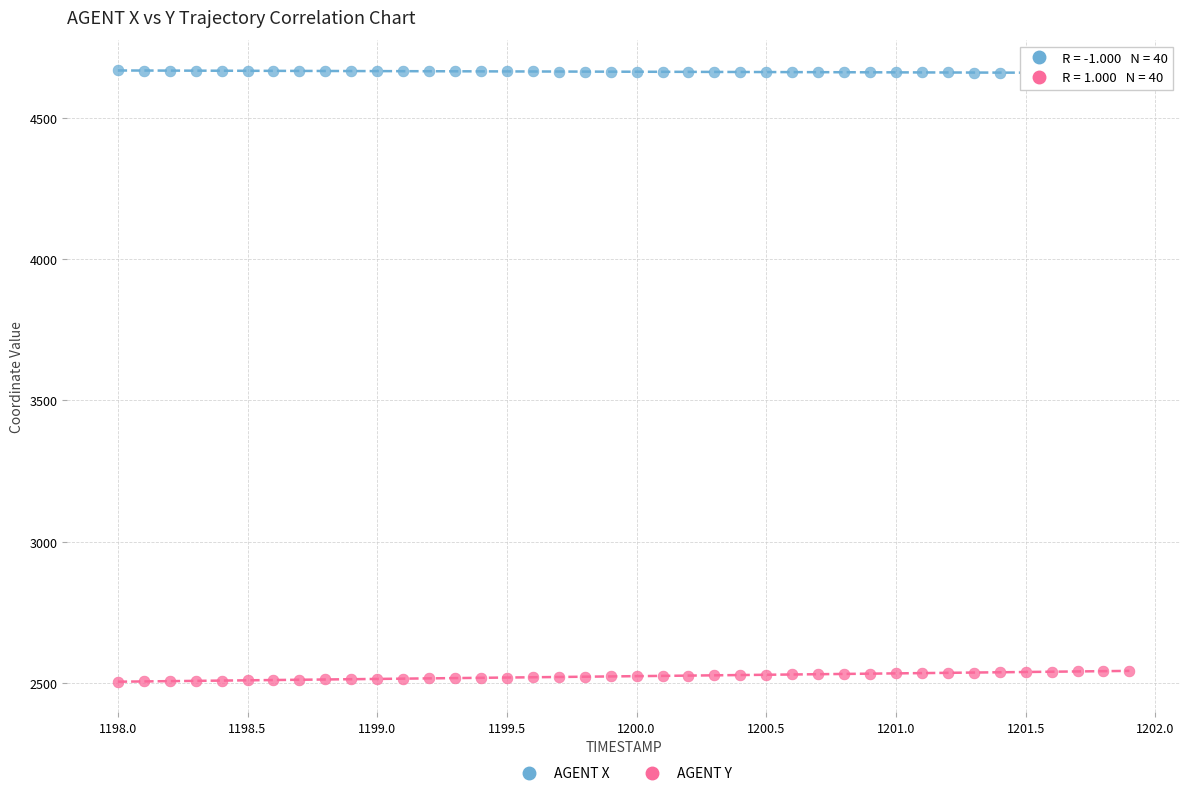

Across all data points, what is the range of X values (max minus min)?

3.9